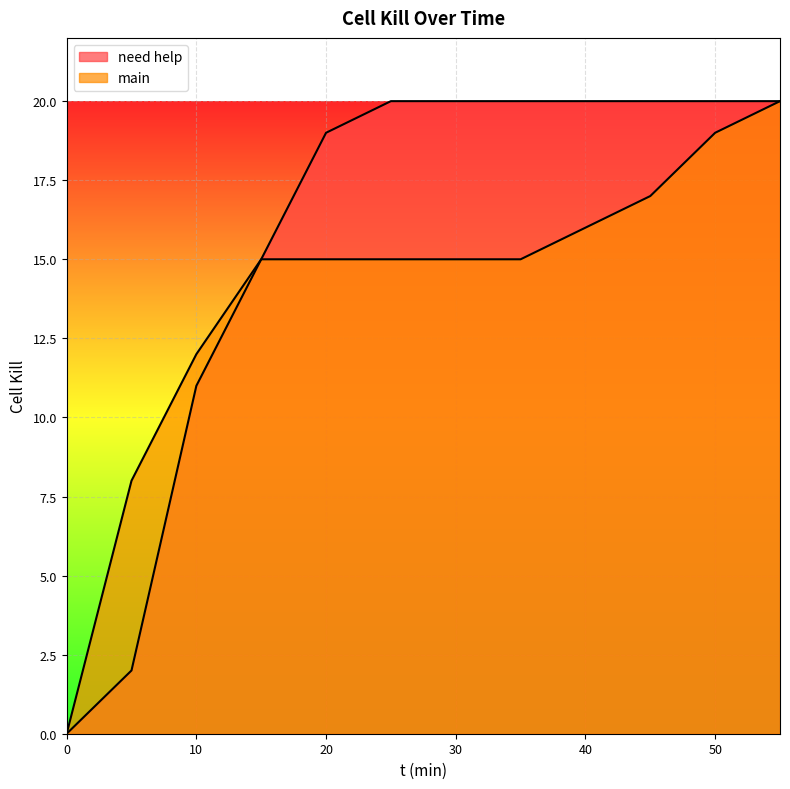

True or false: main and need help cross at least once.

False